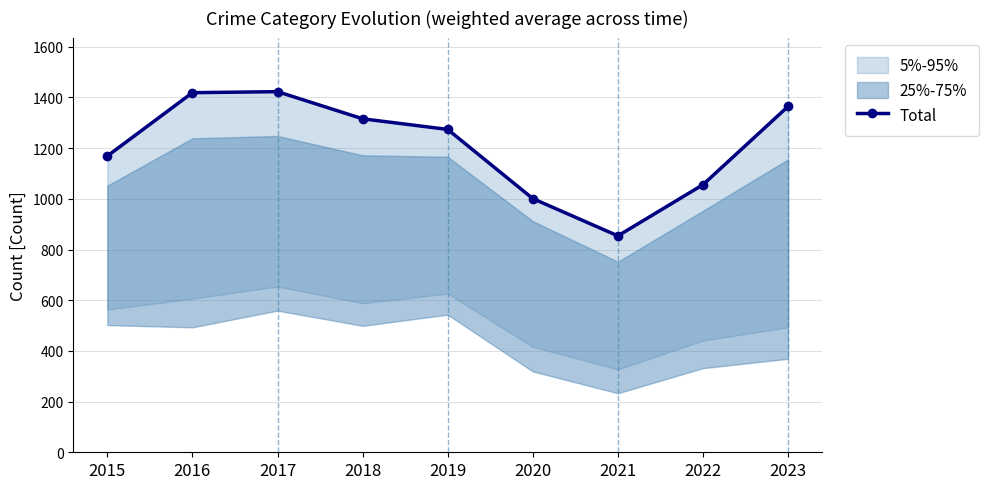

Which category has the highest value across all series?

2017